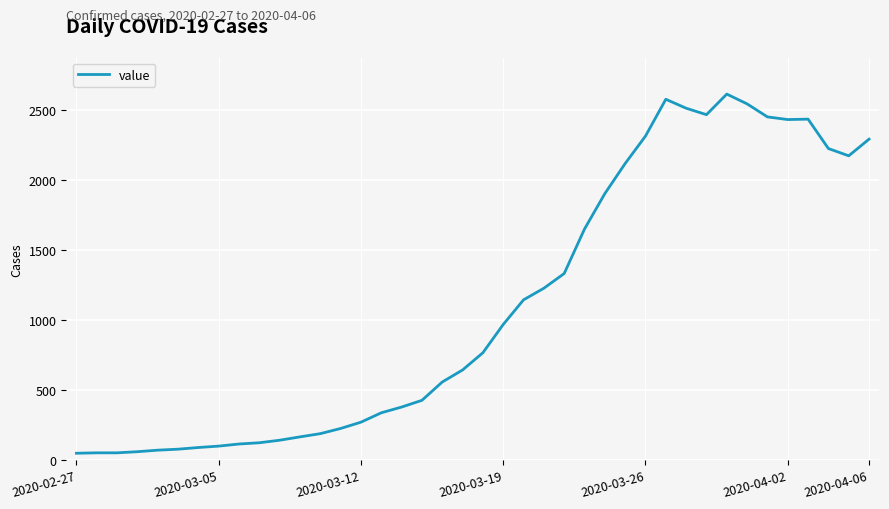

What is the maximum value shown in the chart?

2614